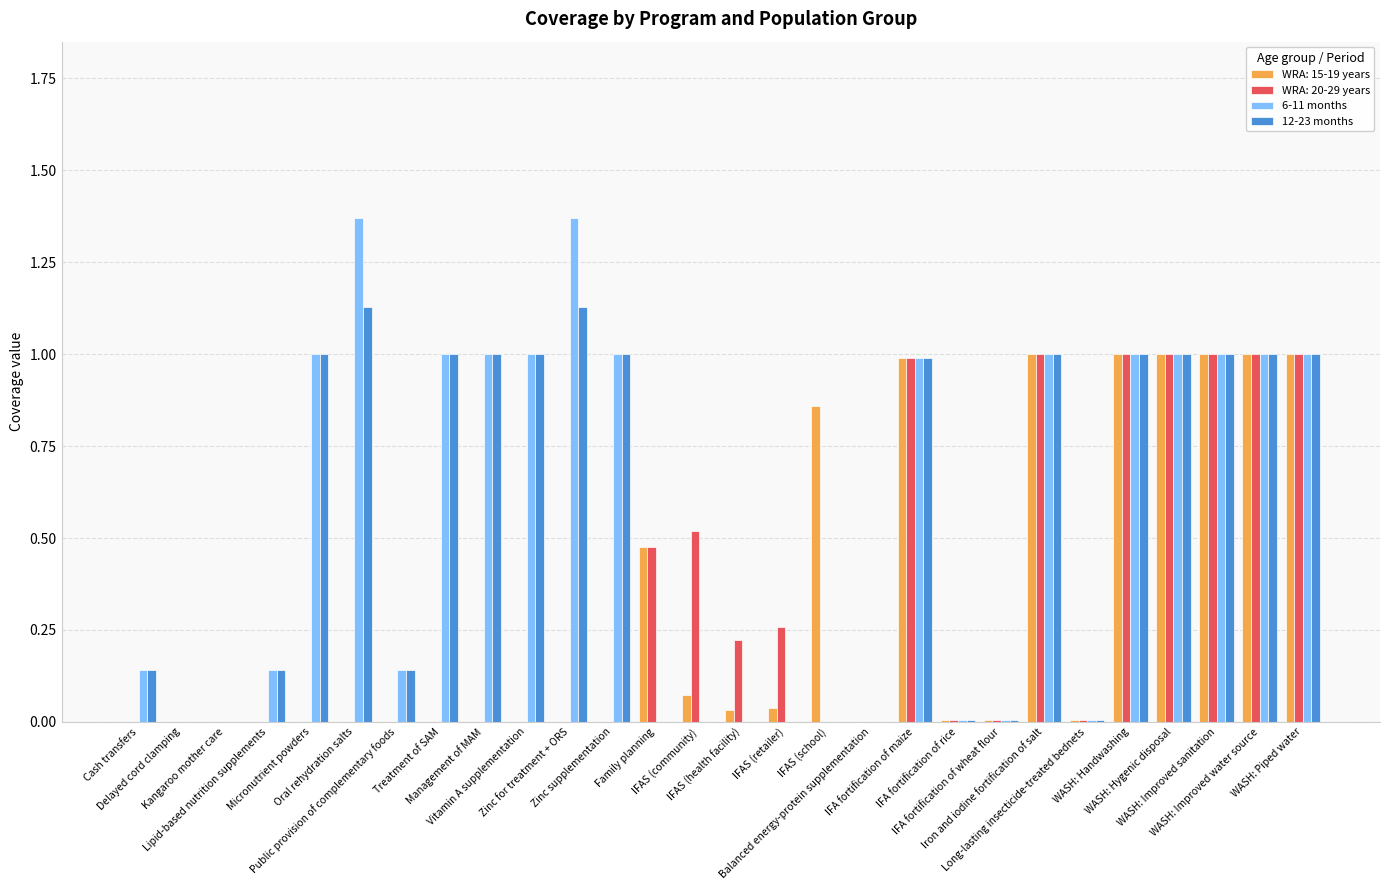

What is the sum of all WRA: 15-19 years values?

8.5